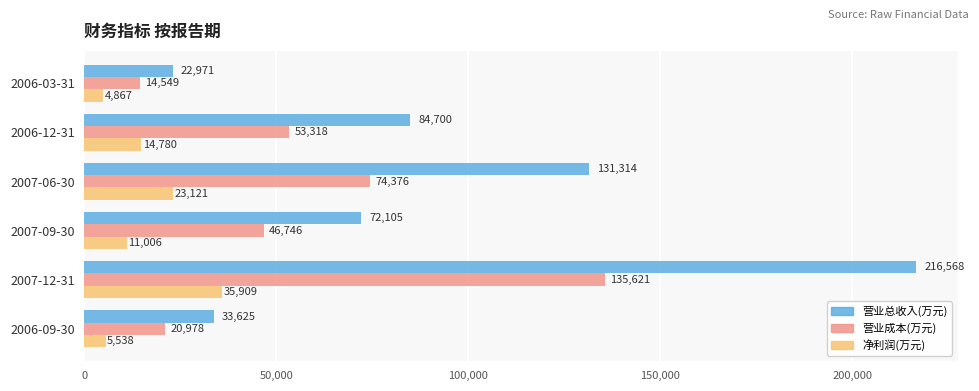

Which series has the largest range (max minus min)?

营业总收入(万元)